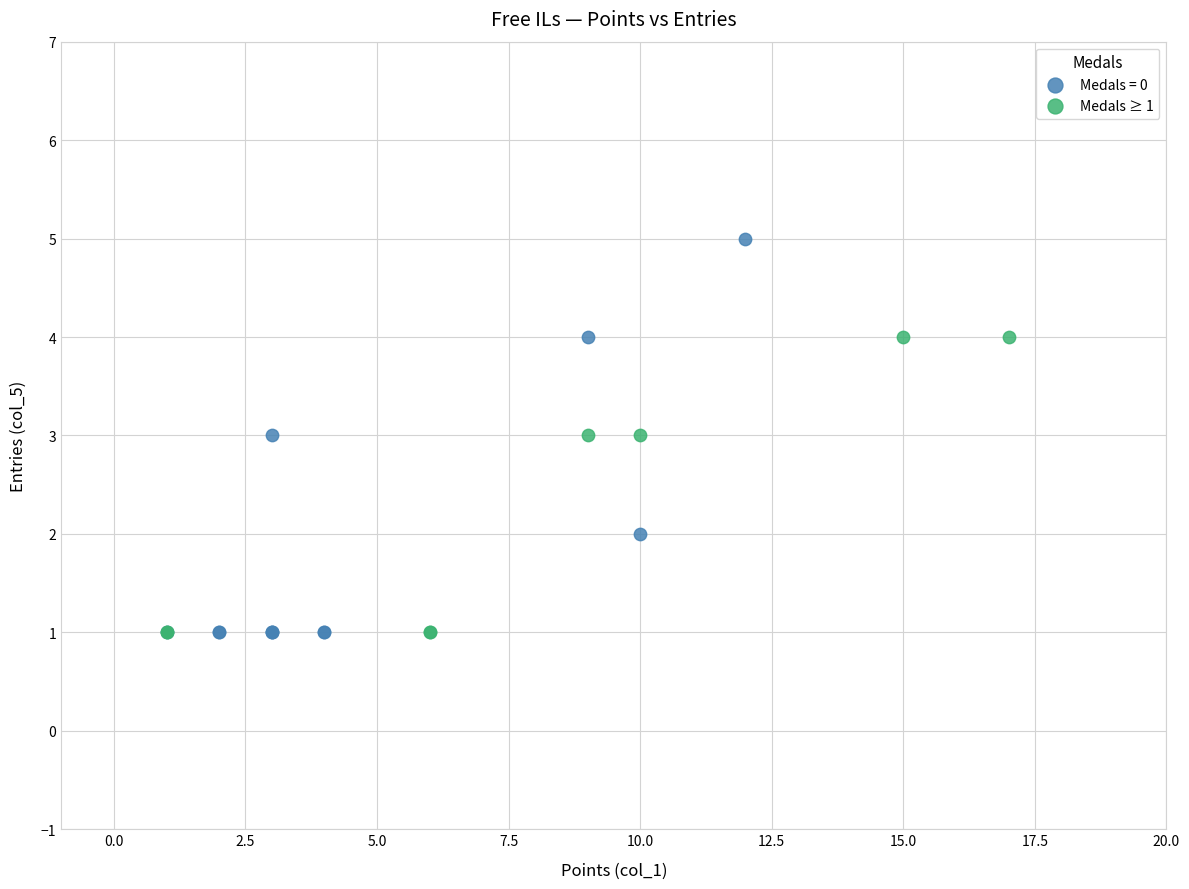

Which series has the widest spread of Y values?

Medals = 0